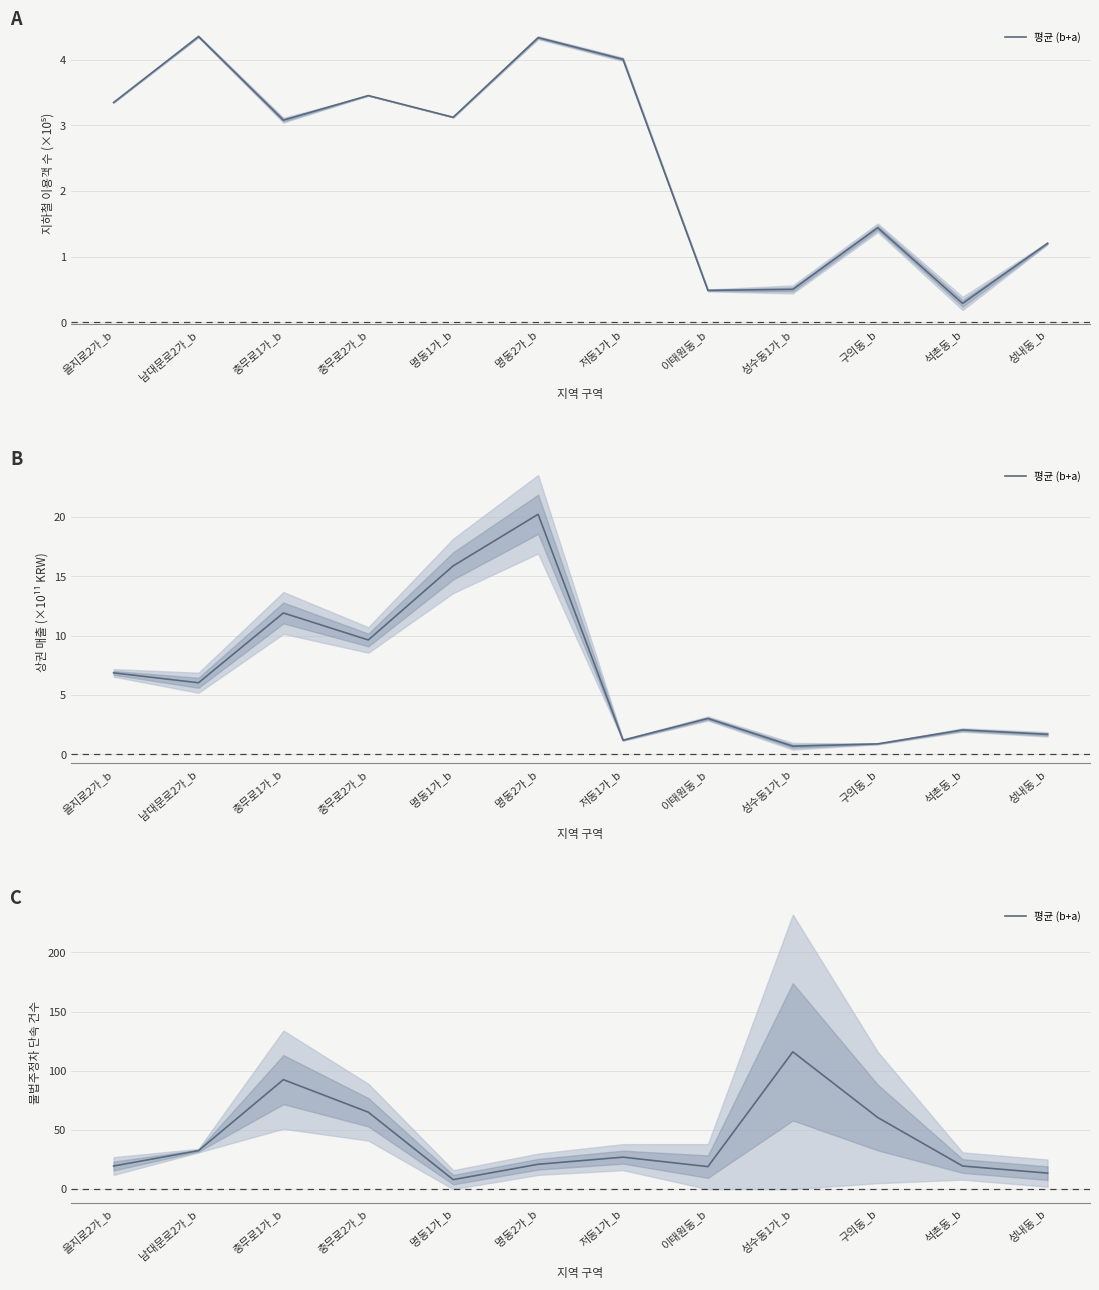

What position from the left is 명동2가_b?

6